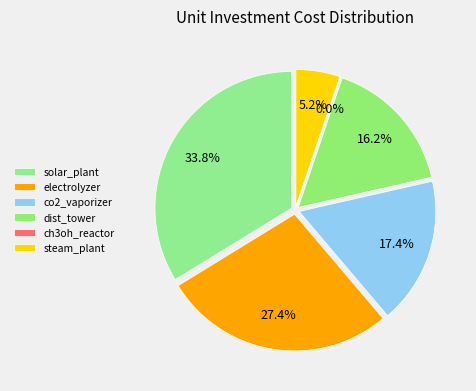

Is it true that solar_plant is 34% of the pie?

True